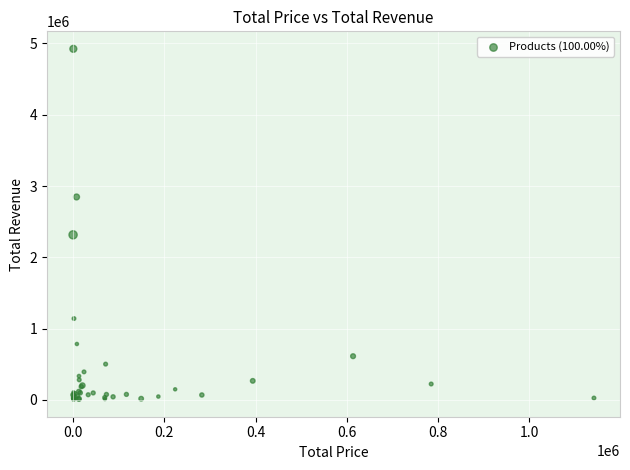

What Y value in the scatter plot is closest to 2467263?

2315805